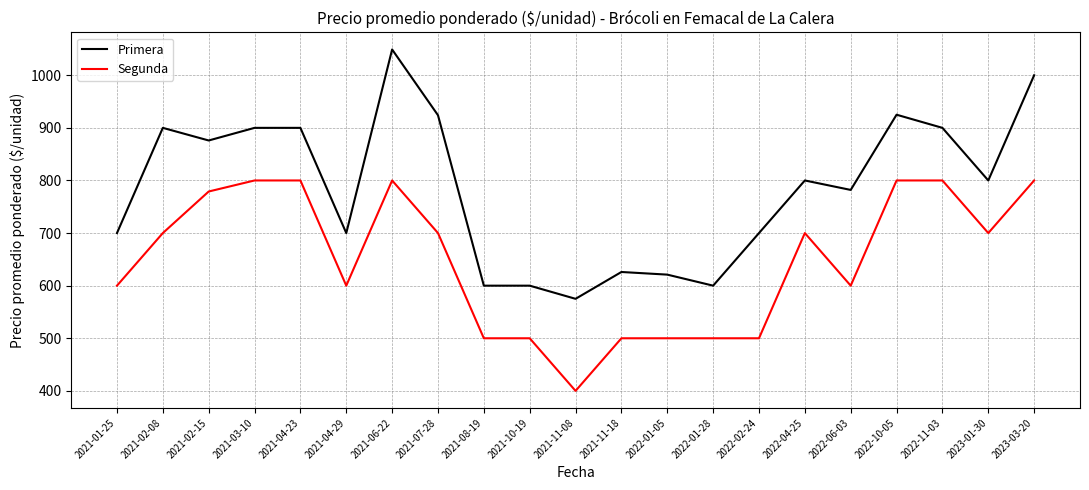

Does the chart have visible grid lines?

Yes